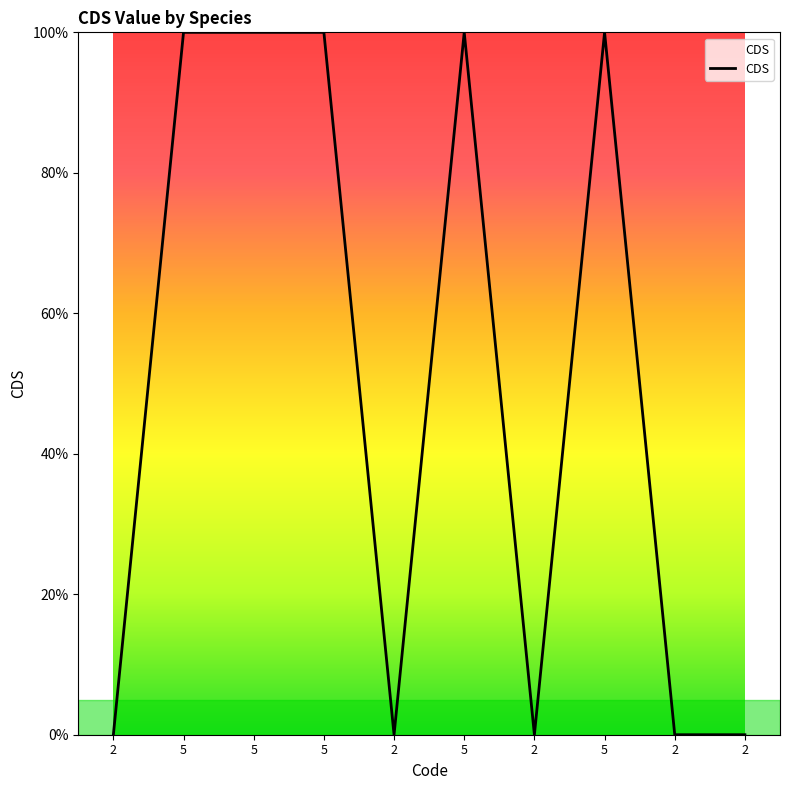

Is it true that the value at 5 is 0.6?

False